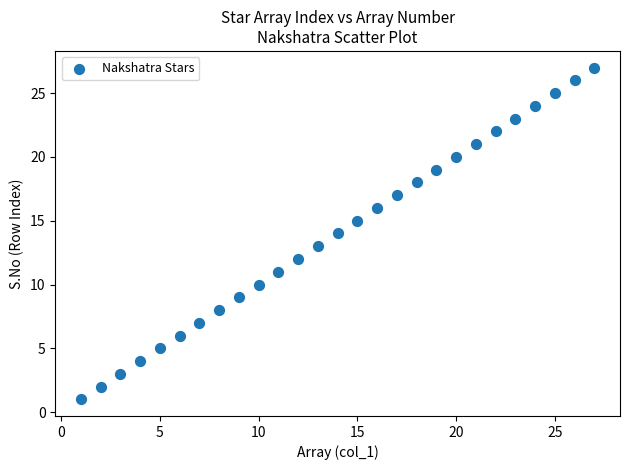

What is the range of X values (max minus min)?

26